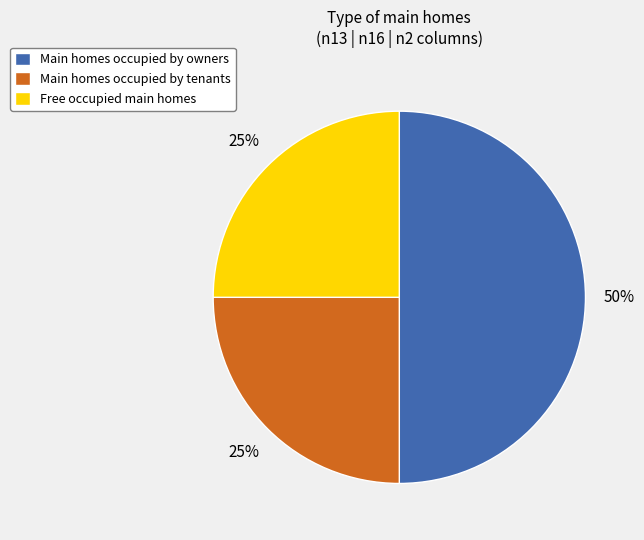

How many segments does this pie chart have?

3